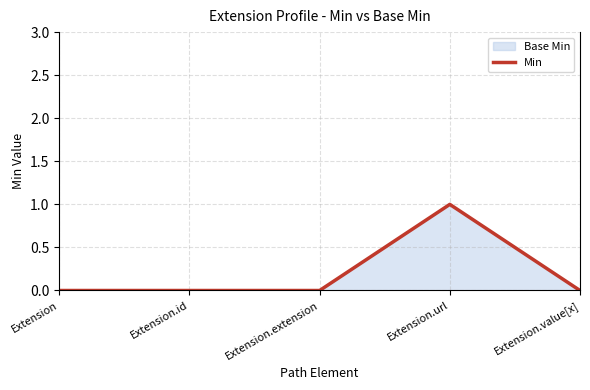

List the labels in order of value, largest first.

Extension.url, Extension, Extension.id, Extension.extension, Extension.value[x]